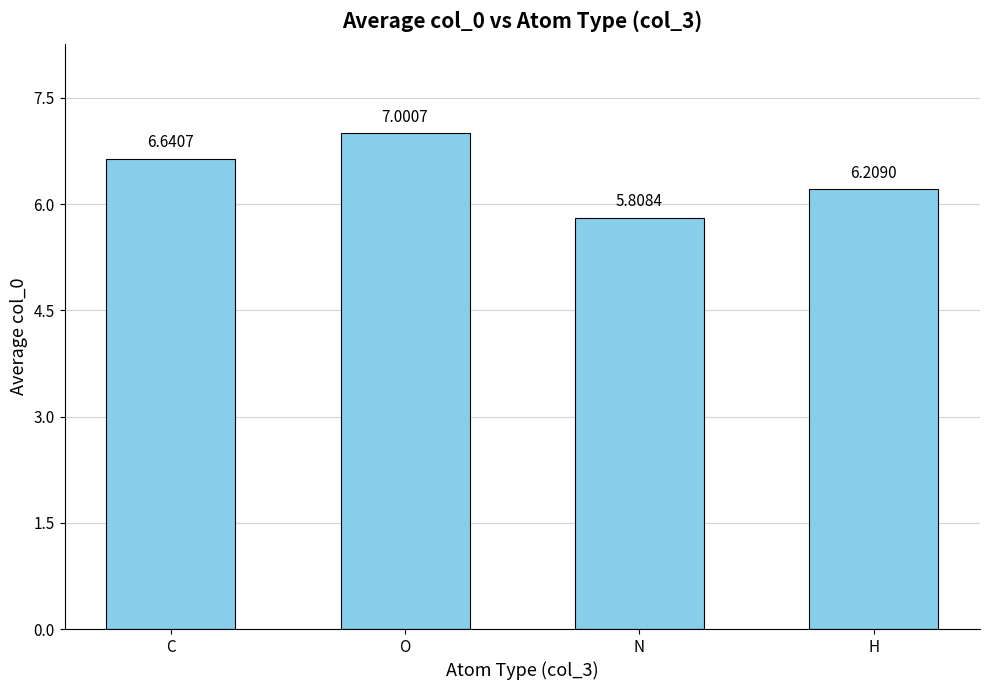

Approximately how many times larger is the value at H compared to N?

1.1